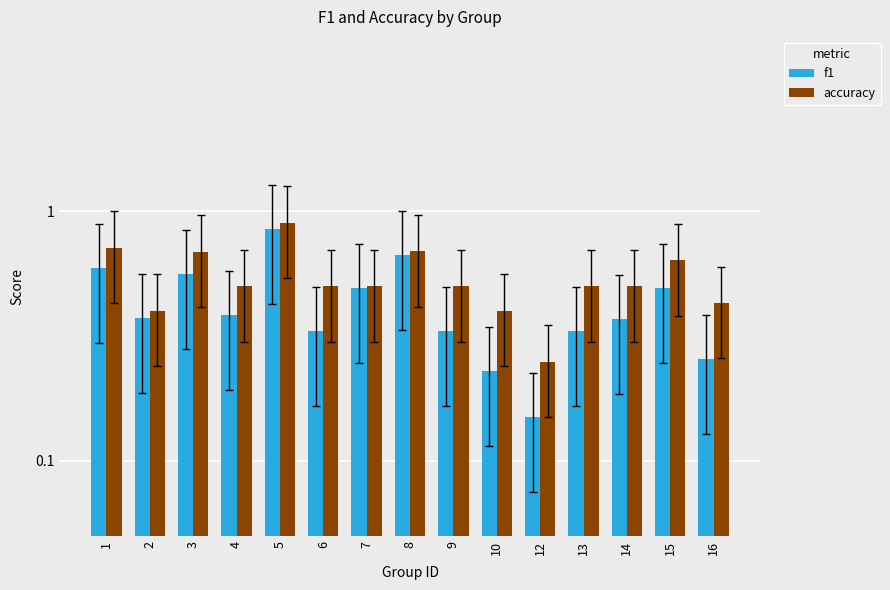

Count the number of categories in the chart.

15